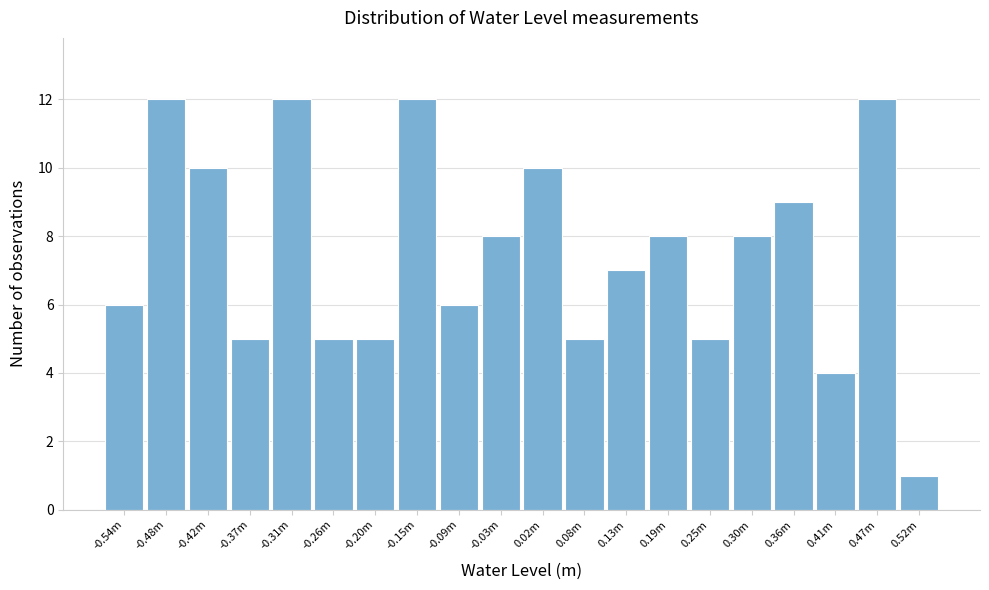

Reading left to right, list all the values displayed in this chart.

-0.54m=6	-0.48m=12	-0.42m=10	-0.37m=5	-0.31m=12	-0.26m=5	-0.20m=5	-0.15m=12	-0.09m=6	-0.03m=8	0.02m=10	0.08m=5	0.13m=7	0.19m=8	0.25m=5	0.30m=8	0.36m=9	0.41m=4	0.47m=12	0.52m=1